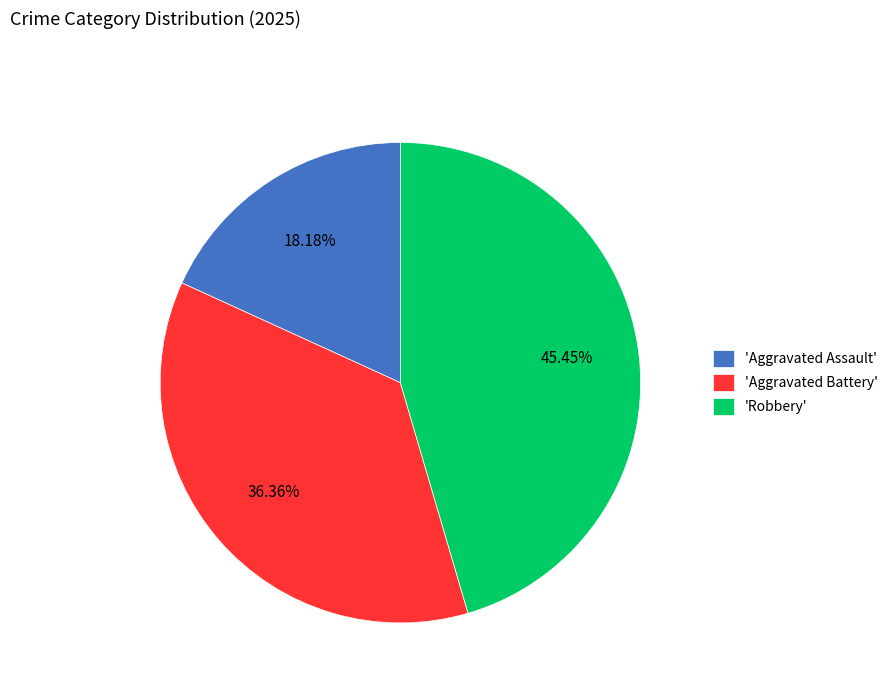

Does any single category account for the majority?

No